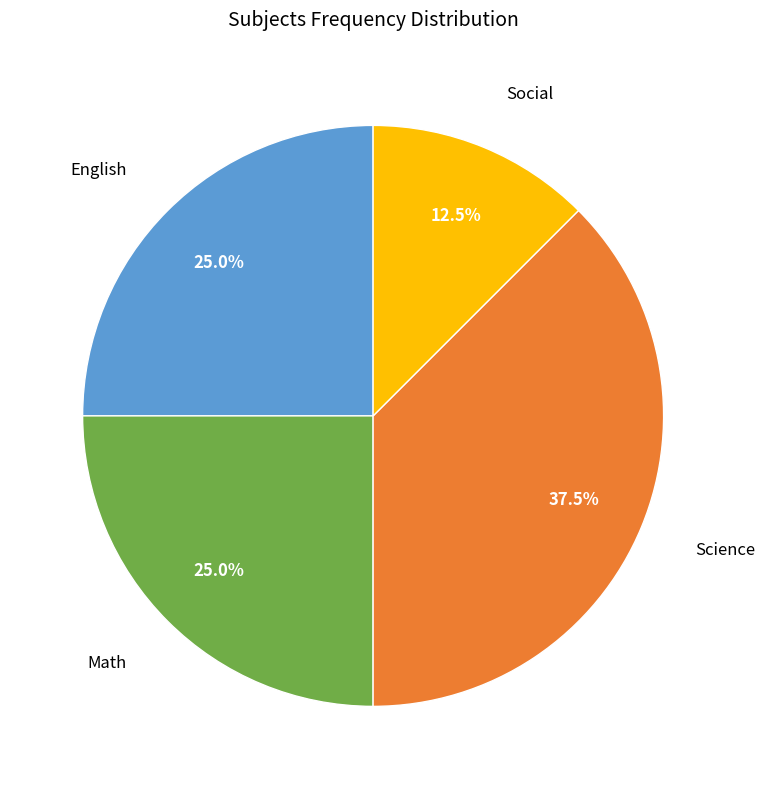

Does any single category account for the majority?

No